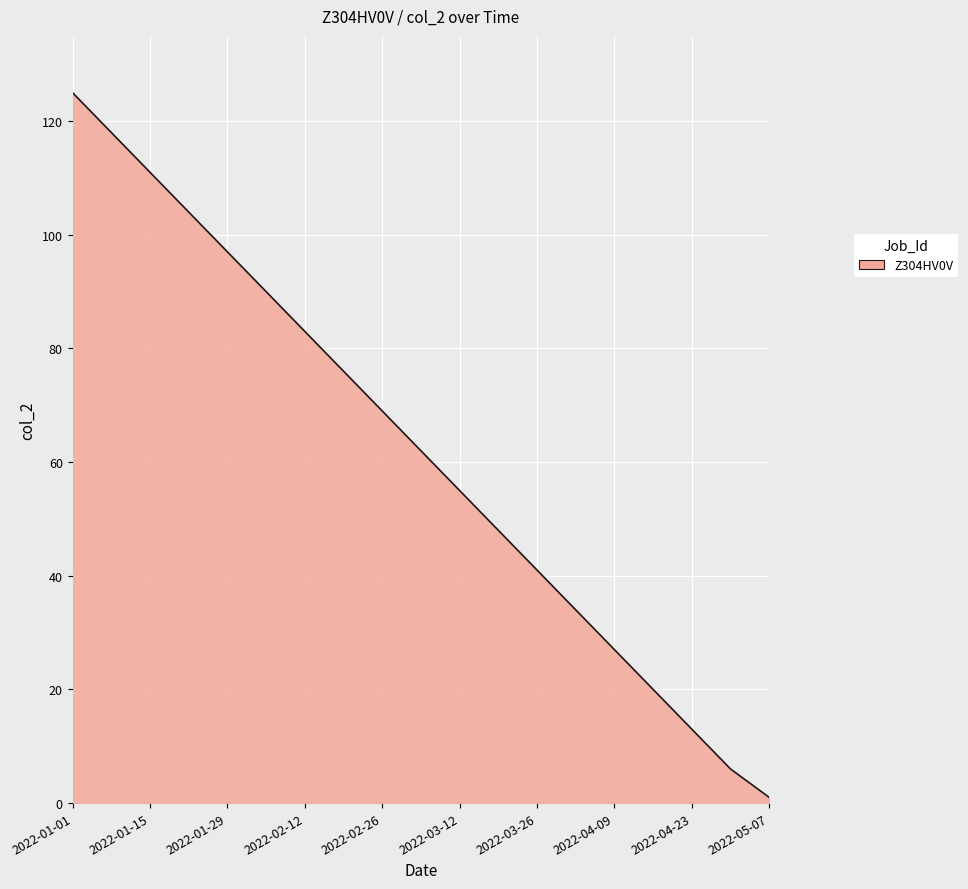

What is the greatest value displayed?

125